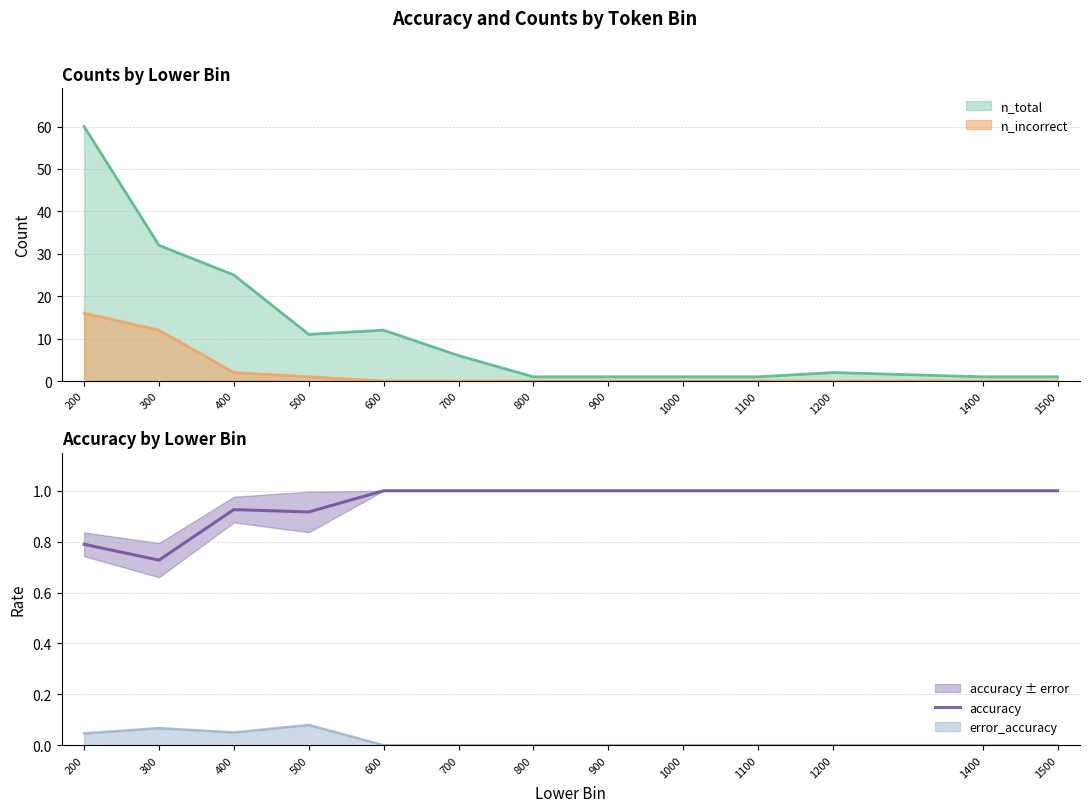

How many data points are less than 1?

4